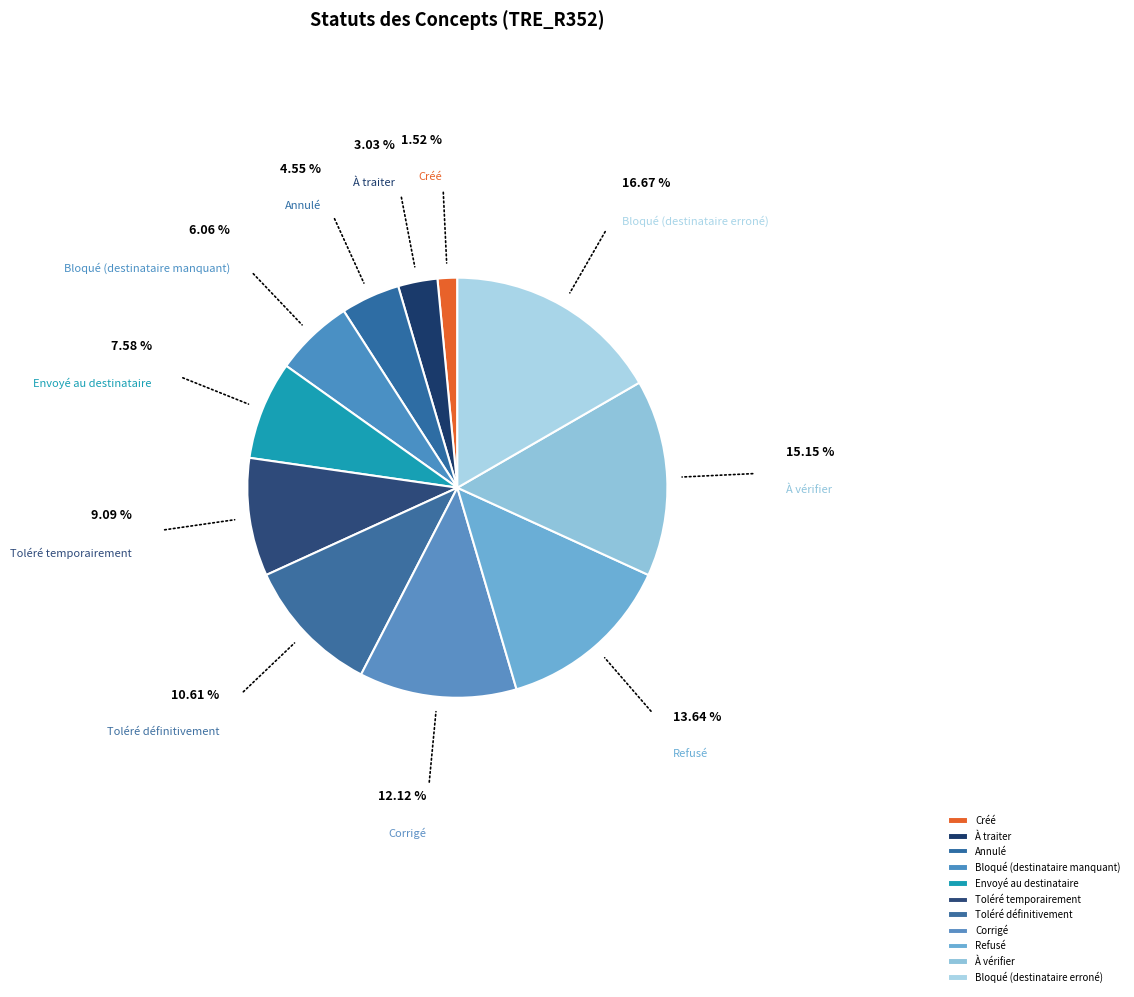

True or false: À vérifier accounts for 15% of the total.

True